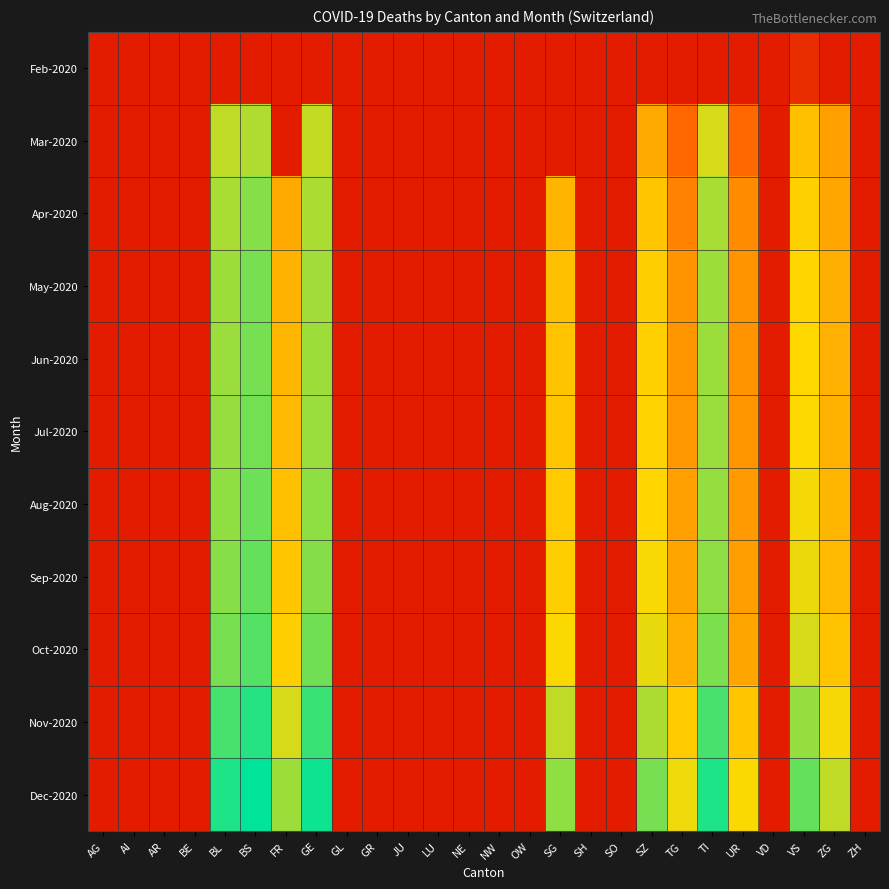

What is the smallest value displayed?

0.7